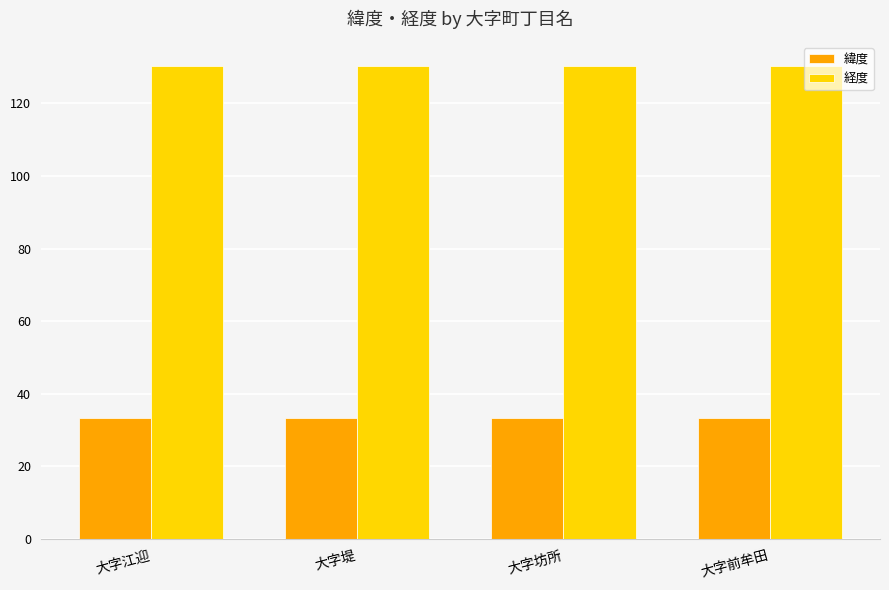

What is the sum of the 緯度 values at 大字前牟田 and 大字江迎?

66.6